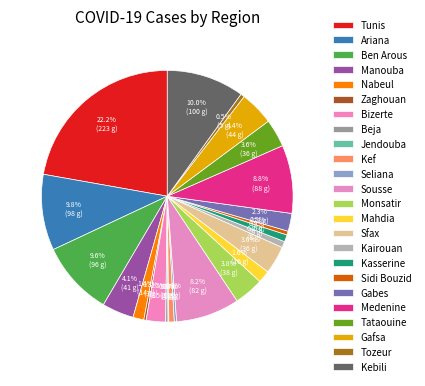

Does Sousse represent more than half of the total?

No